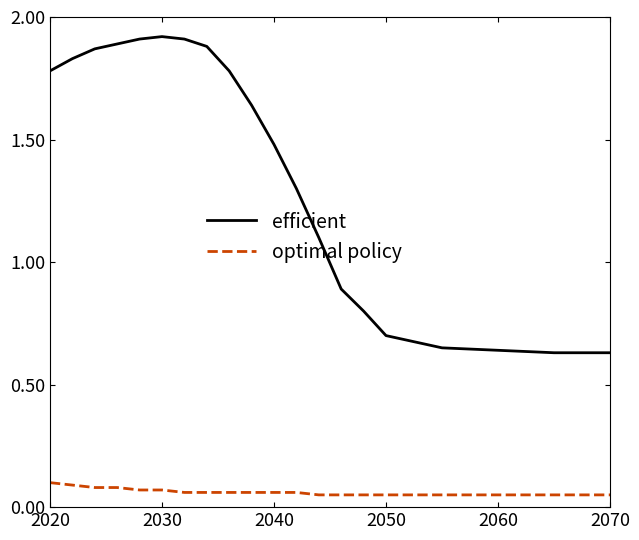

List the series in order of their overall mean, highest first.

efficient, optimal policy